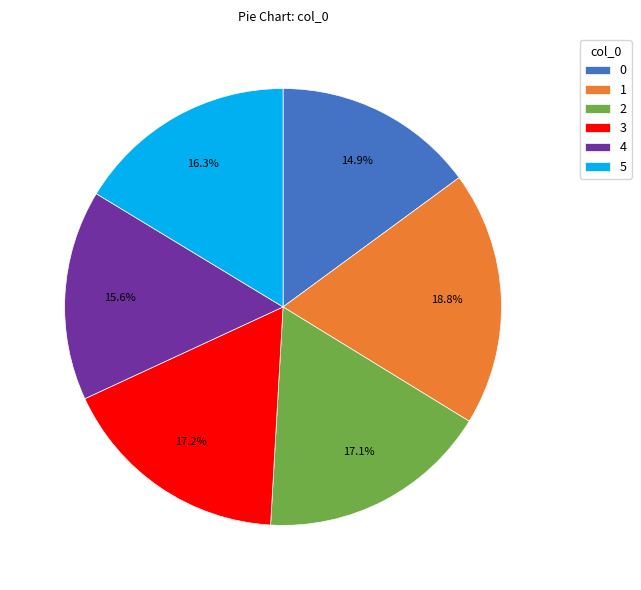

To the nearest percent, what is the difference between the 1 and 5 slice percentages?

3%